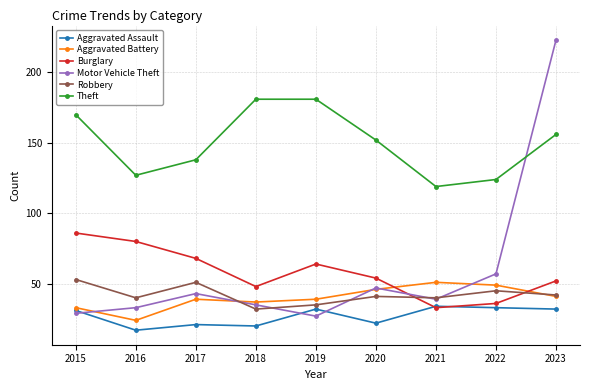

The Aggravated Battery series shows 68 at 2019. True or false?

False